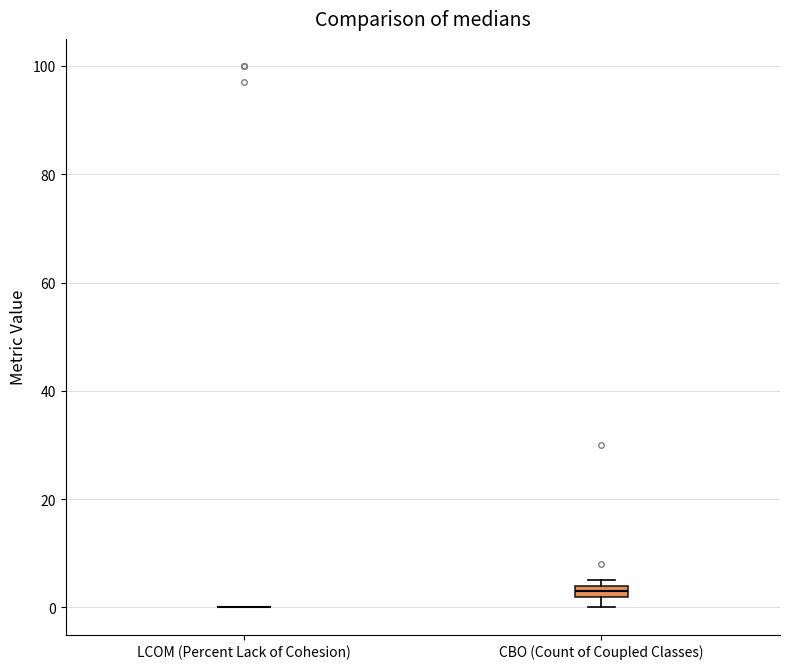

Where is the upper edge of the box for CBO (Count of Coupled Classes) on the y-axis? The values are not printed on the chart, so give them approximately, as read against the axis.

4